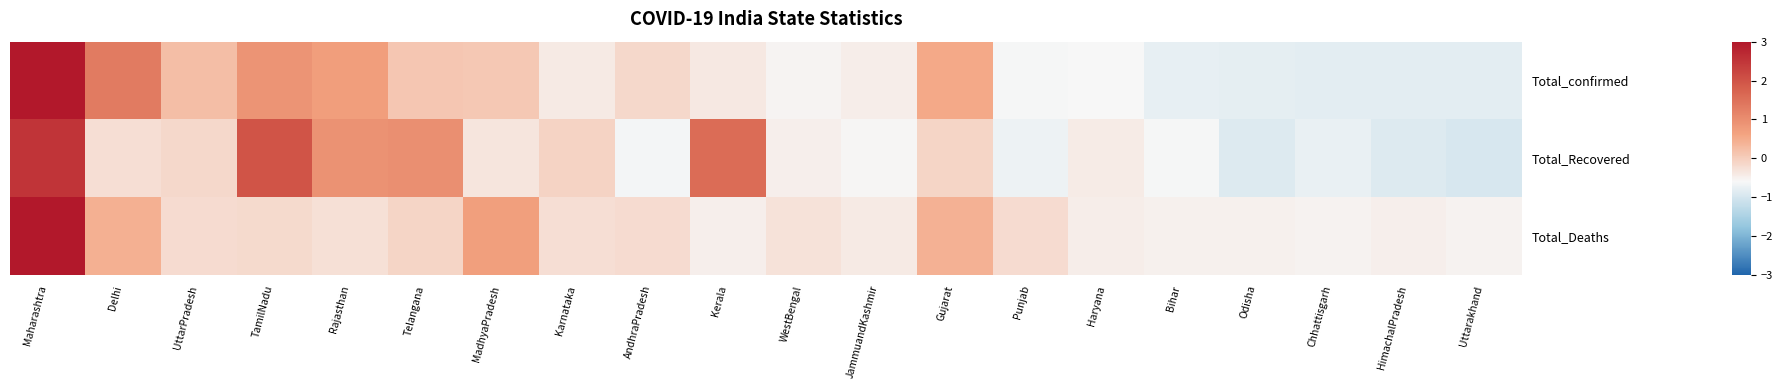

Reading left to right, transcribe all the data shown in this chart.

Total_confirmed: Maharashtra=3.4	Delhi=1.3	UttarPradesh=0.2	TamilNadu=0.9	Rajasthan=0.7	Telangana=0.1	MadhyaPradesh=0.1	Karnataka=-0.4	AndhraPradesh=-0.1	Kerala=-0.4	WestBengal=-0.6	JammuandKashmir=-0.5	Gujarat=0.5	Punjab=-0.6	Haryana=-0.6	Bihar=-0.8	Odisha=-0.8	Chhattisgarh=-0.8	HimachalPradesh=-0.8	Uttarakhand=-0.8
Total_Recovered: Maharashtra=2.5	Delhi=-0.3	UttarPradesh=-0.2	TamilNadu=2.0	Rajasthan=0.9	Telangana=1.0	MadhyaPradesh=-0.3	Karnataka=-0.1	AndhraPradesh=-0.7	Kerala=1.6	WestBengal=-0.5	JammuandKashmir=-0.6	Gujarat=-0.1	Punjab=-0.7	Haryana=-0.4	Bihar=-0.6	Odisha=-0.9	Chhattisgarh=-0.8	HimachalPradesh=-0.9	Uttarakhand=-1.0
Total_Deaths: Maharashtra=4.1	Delhi=0.4	UttarPradesh=-0.2	TamilNadu=-0.2	Rajasthan=-0.3	Telangana=-0.1	MadhyaPradesh=0.7	Karnataka=-0.3	AndhraPradesh=-0.2	Kerala=-0.5	WestBengal=-0.3	JammuandKashmir=-0.4	Gujarat=0.4	Punjab=-0.2	Haryana=-0.5	Bihar=-0.5	Odisha=-0.5	Chhattisgarh=-0.5	HimachalPradesh=-0.5	Uttarakhand=-0.5